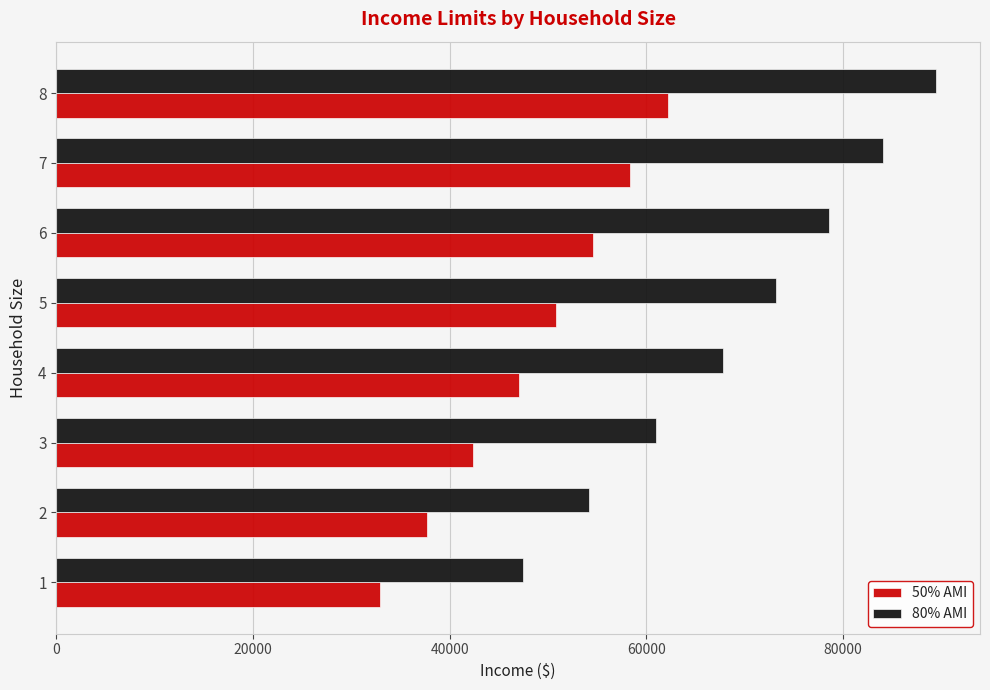

At which label is 50% AMI closest to 47550?

4